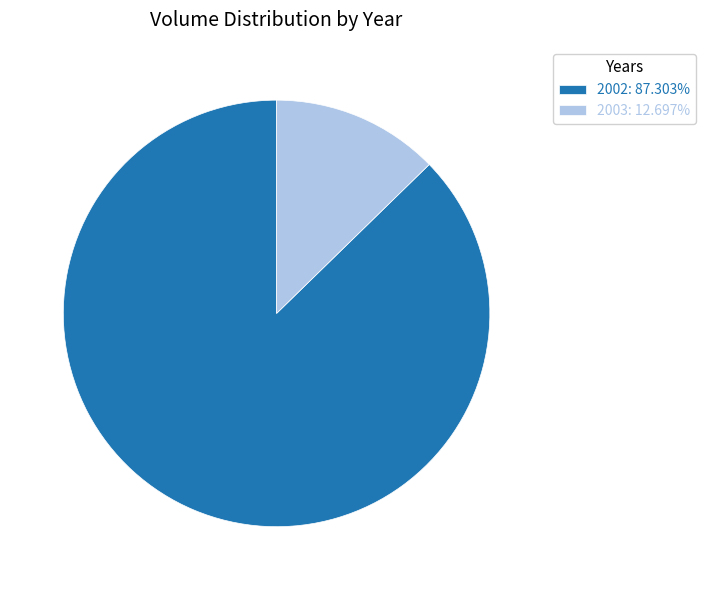

Approximately how many times larger is the value at 2002: 87.303% compared to 2003: 12.697%?

6.9